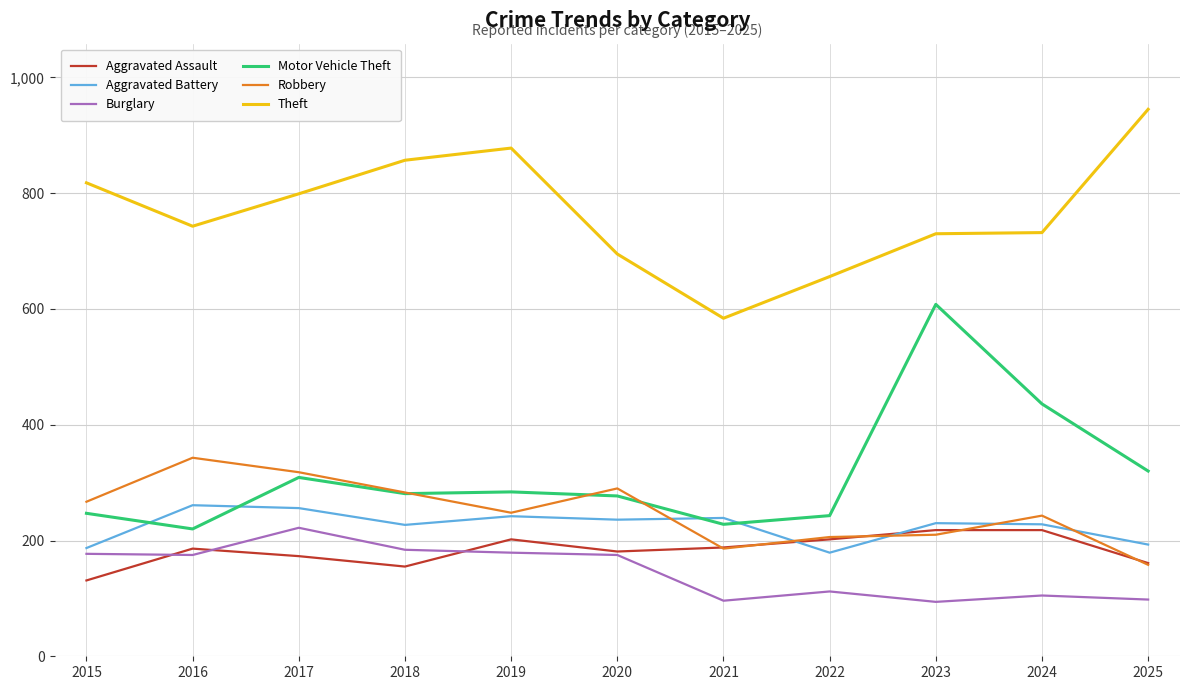

True or false: Motor Vehicle Theft and Aggravated Battery intersect in this chart.

True